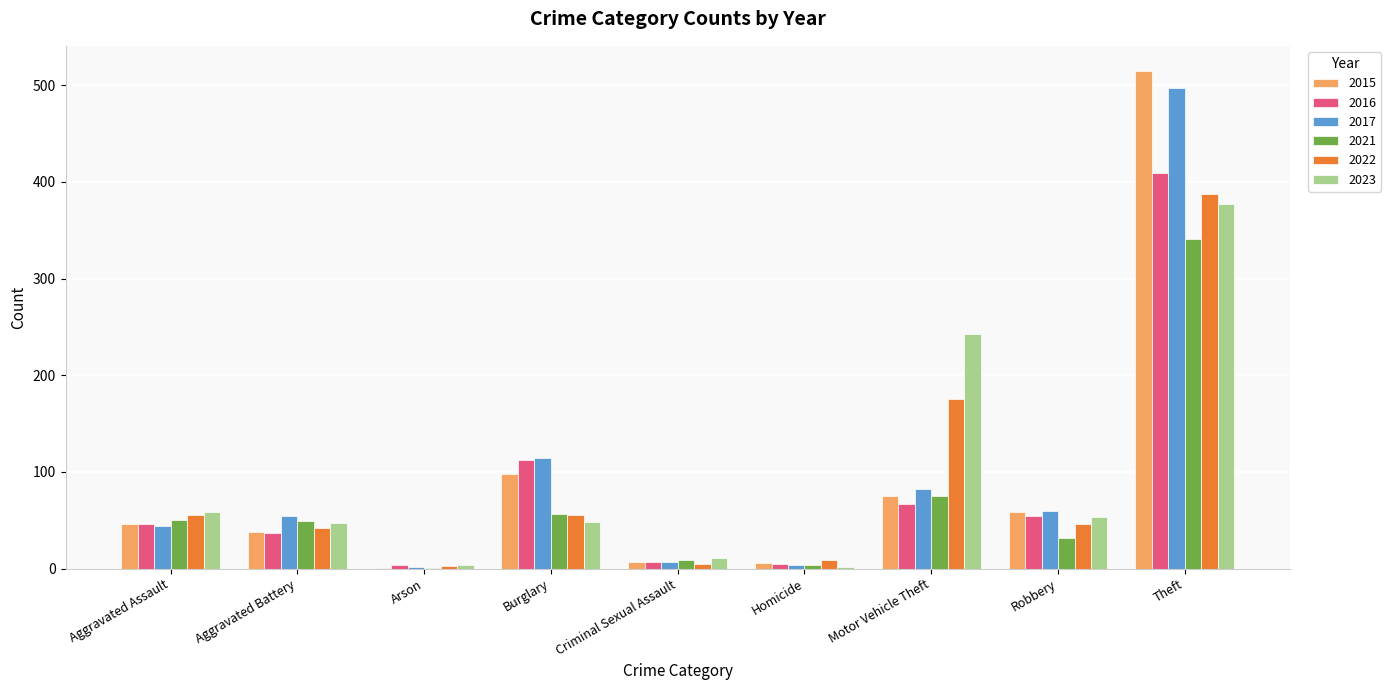

Which category has the highest value in the 2022 series?

Theft